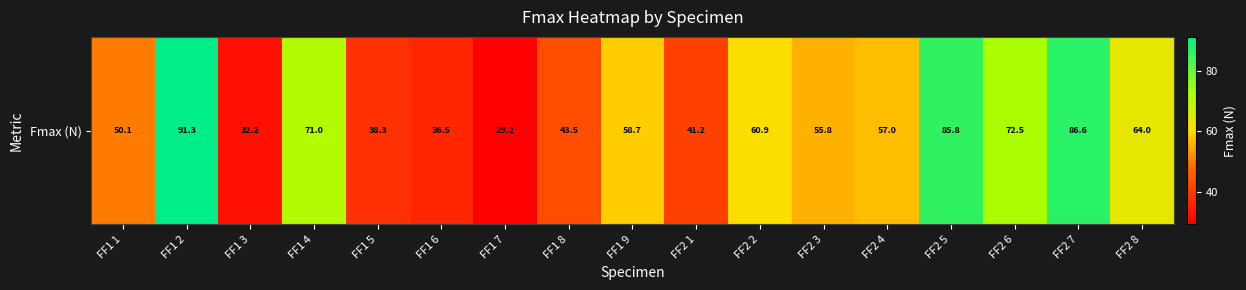

Which category has the lowest value across all series?

FF1 7